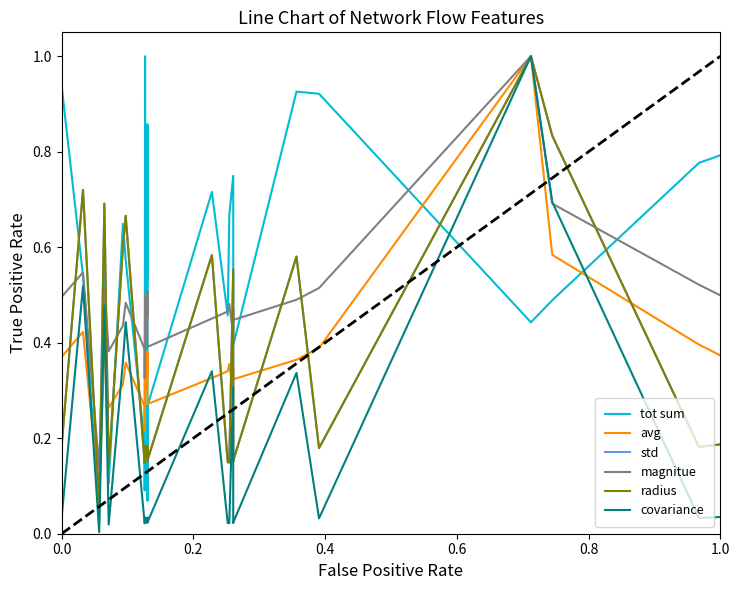

Which series has the widest spread of values?

tot sum